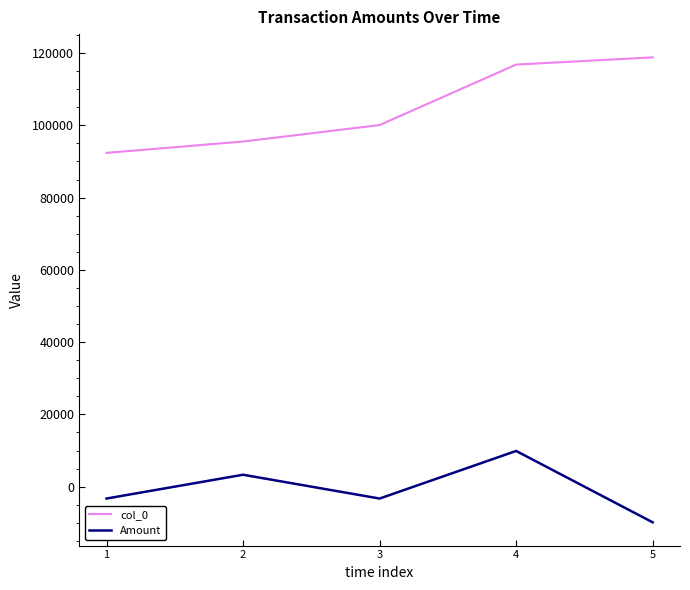

Between 4 and 5, which series saw the biggest shift?

Amount